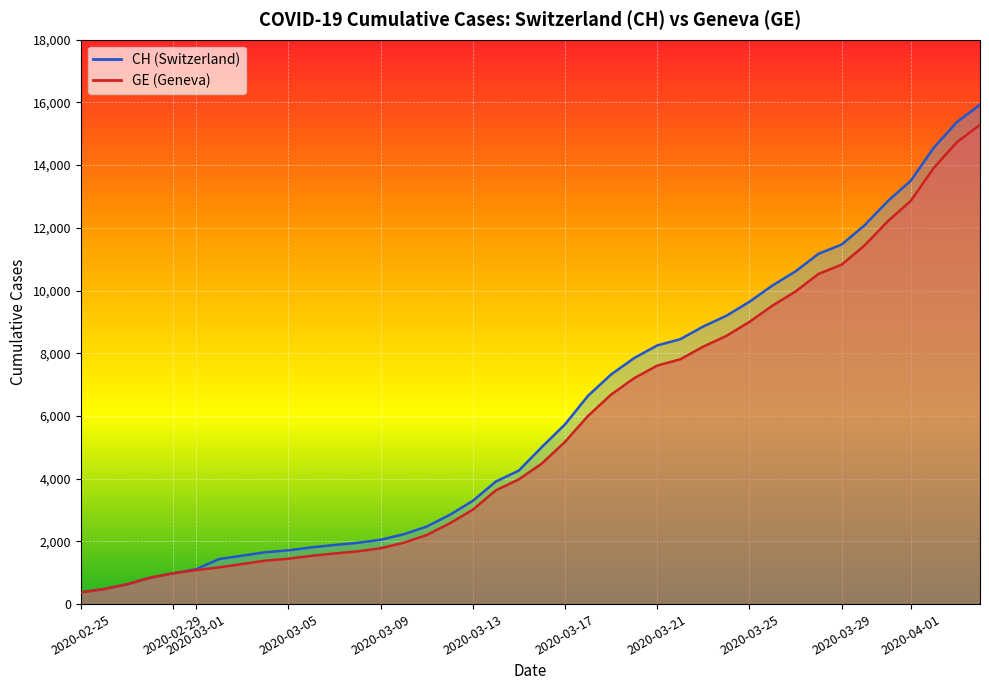

Between 2020-02-29 and 2020-03-13, which series saw the biggest shift?

CH